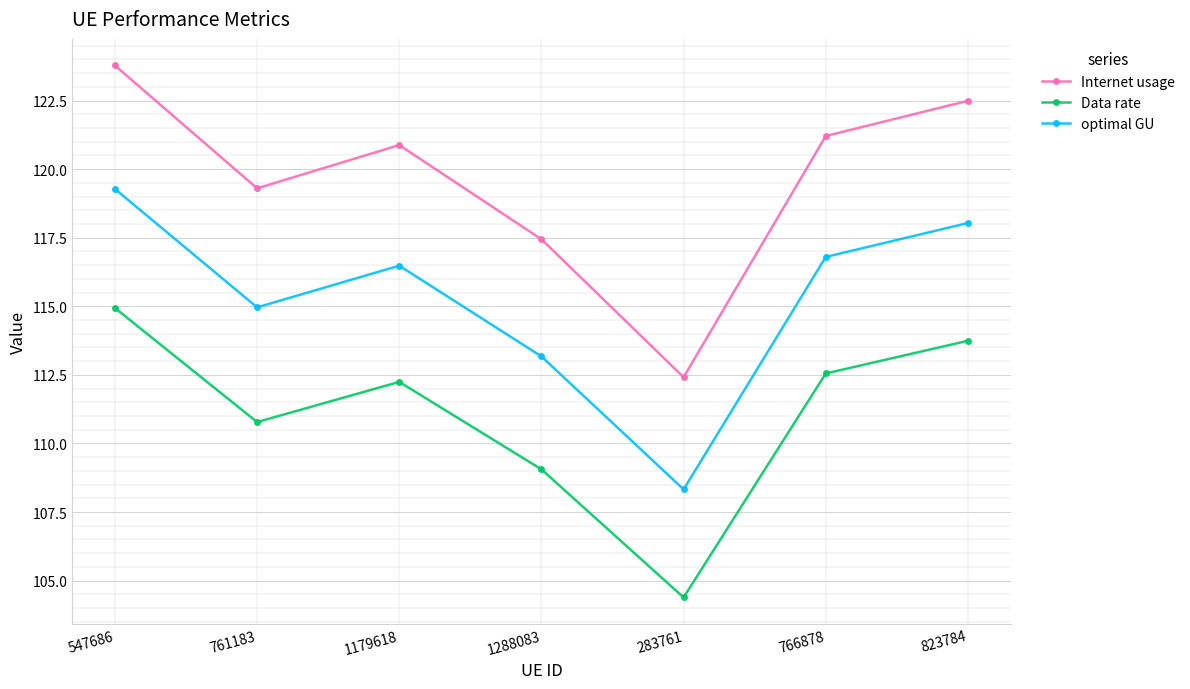

What is the difference between the optimal GU values at 547686 and 1288083?

6.1